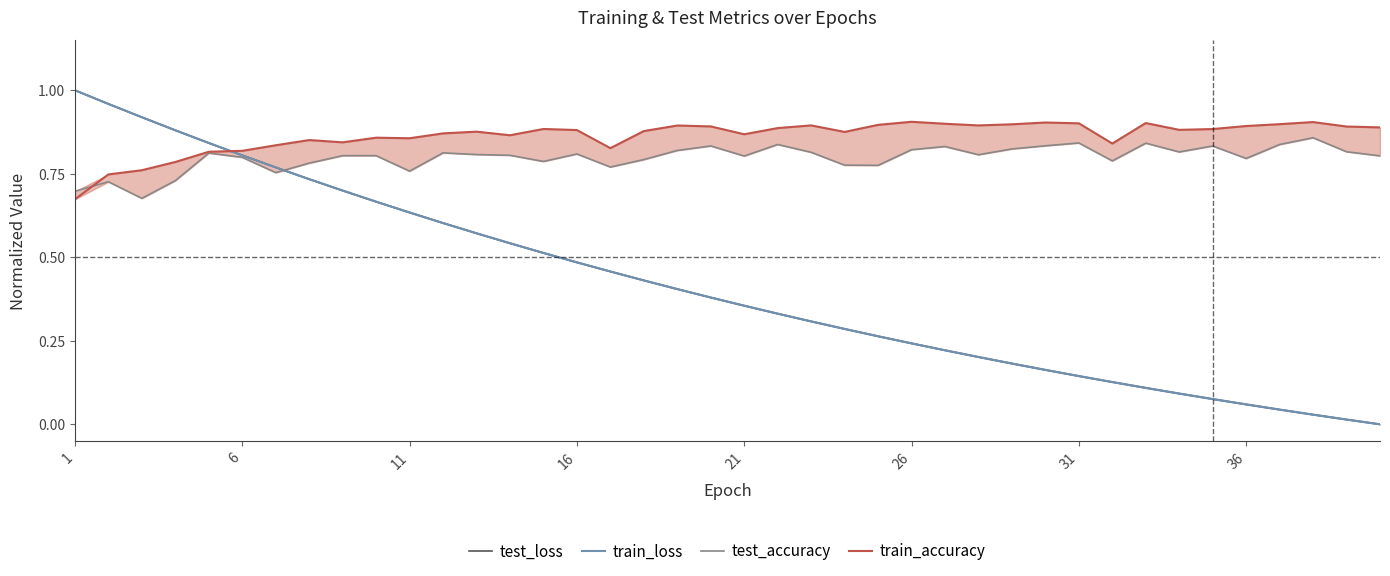

True or false: test_loss and train_loss cross at least once.

False